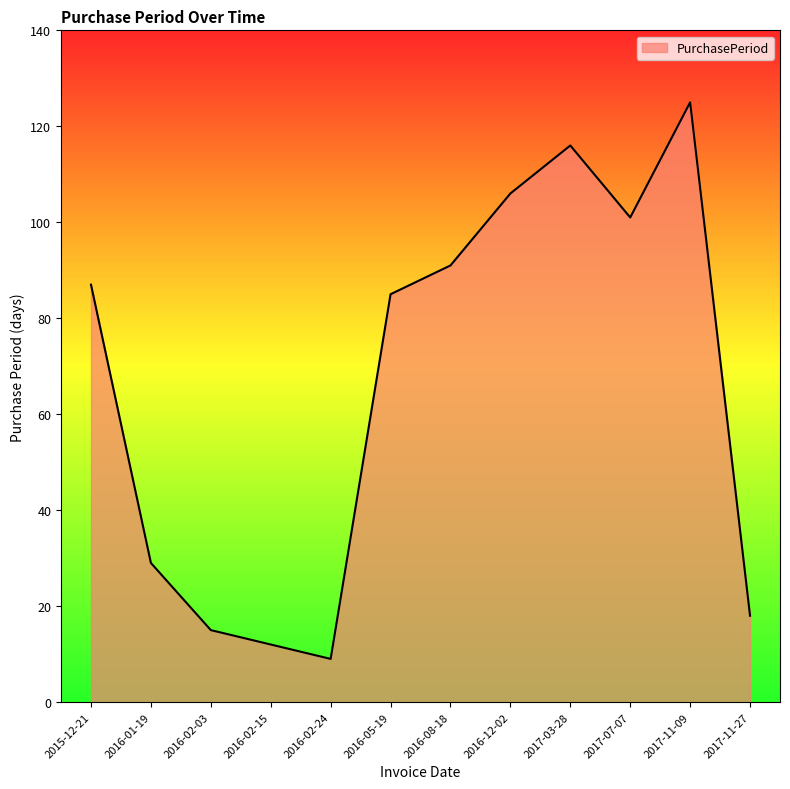

Where is the data nearest to the value 67?

2016-05-19